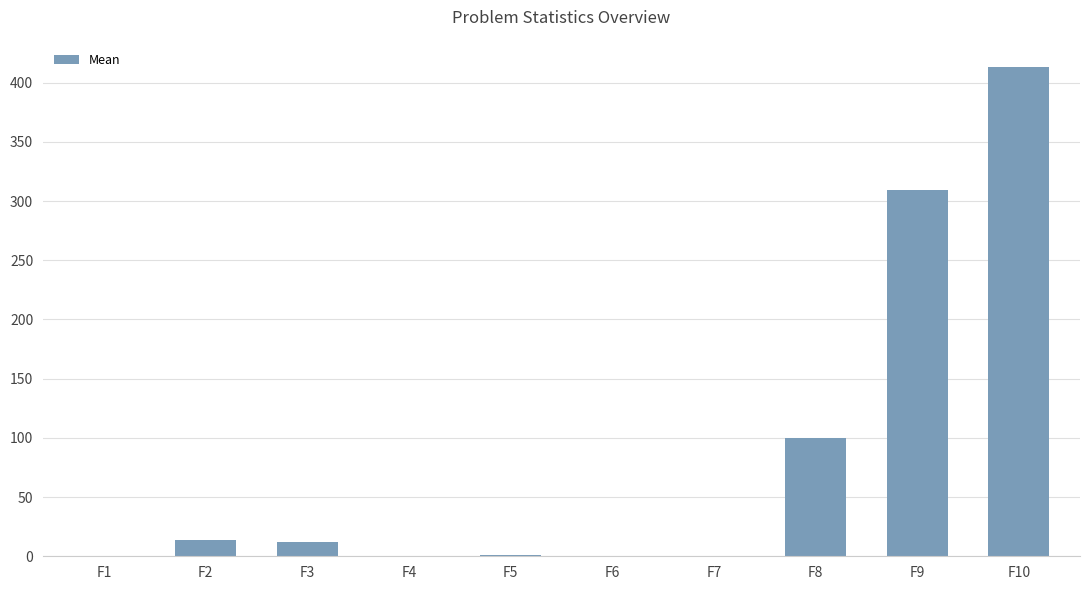

What is the sum of all values?

849.3